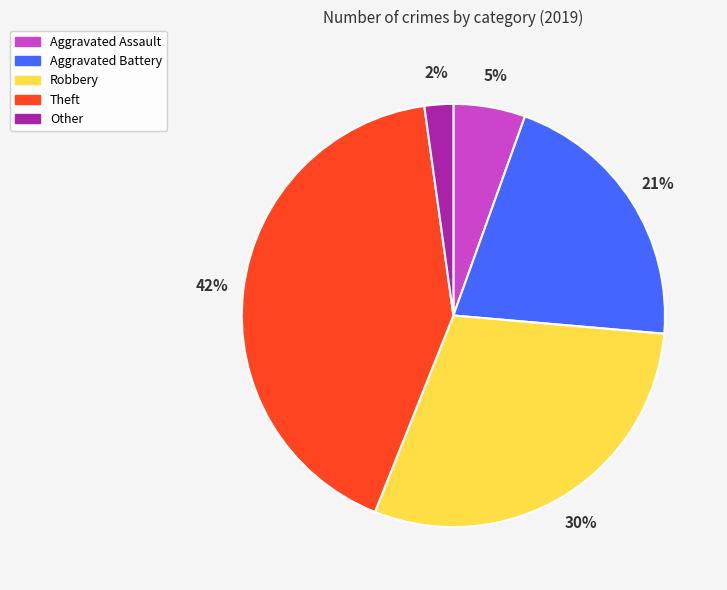

Count the number of slices in the pie.

5